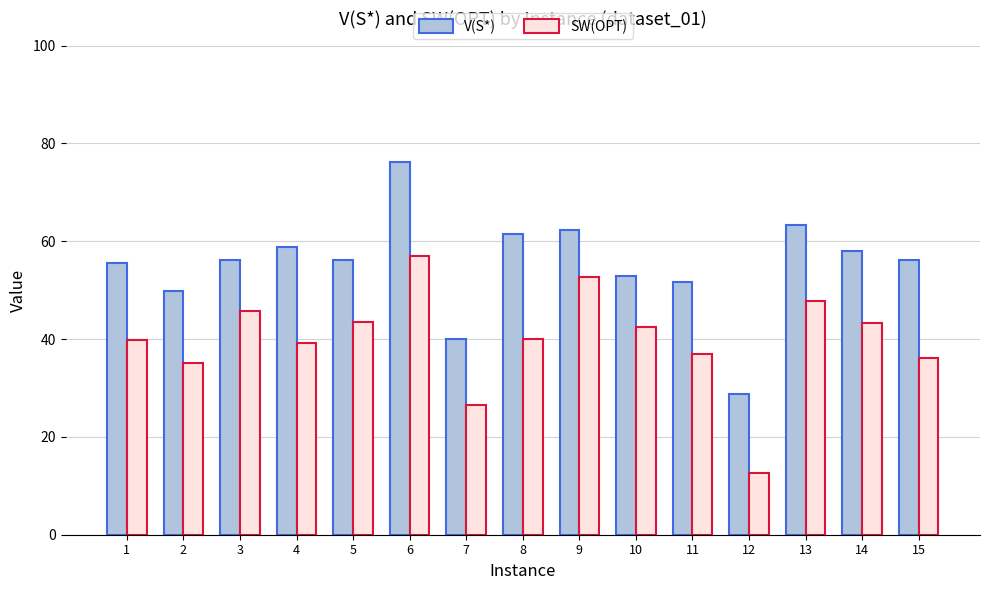

What value does the V(S*) series have at 12?

28.8